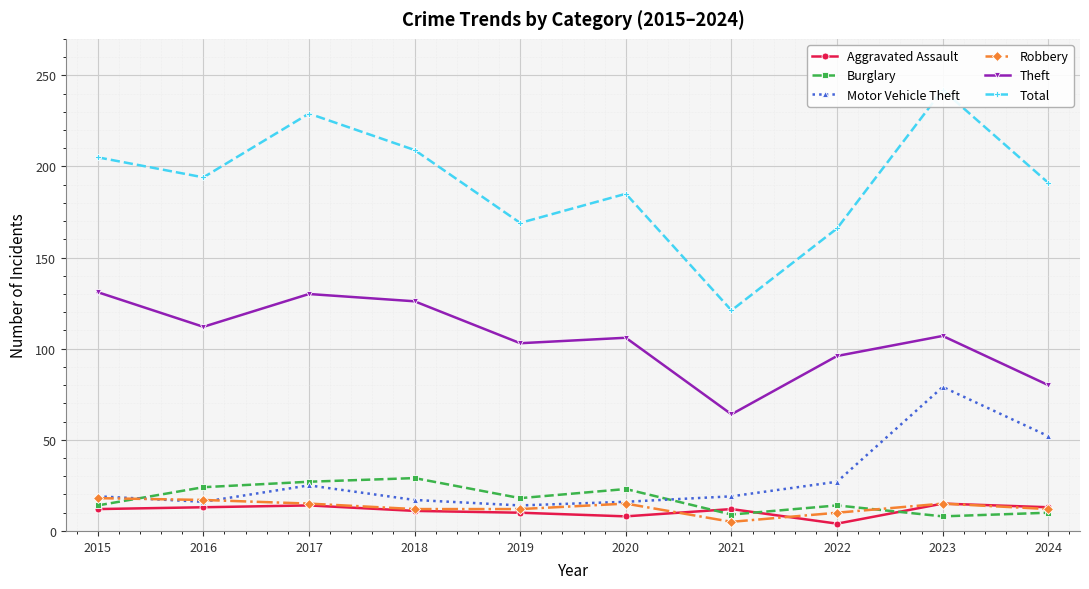

Reading left to right, list all the values displayed in this chart.

Aggravated Assault: 12	13	14	11	10	8	12	4	15	13
Burglary: 14	24	27	29	18	23	9	14	8	10
Motor Vehicle Theft: 19	16	25	17	14	16	19	27	79	52
Robbery: 18	17	15	12	12	15	5	10	15	12
Theft: 131	112	130	126	103	106	64	96	107	80
Total: 205	194	229	209	169	185	121	166	242	191